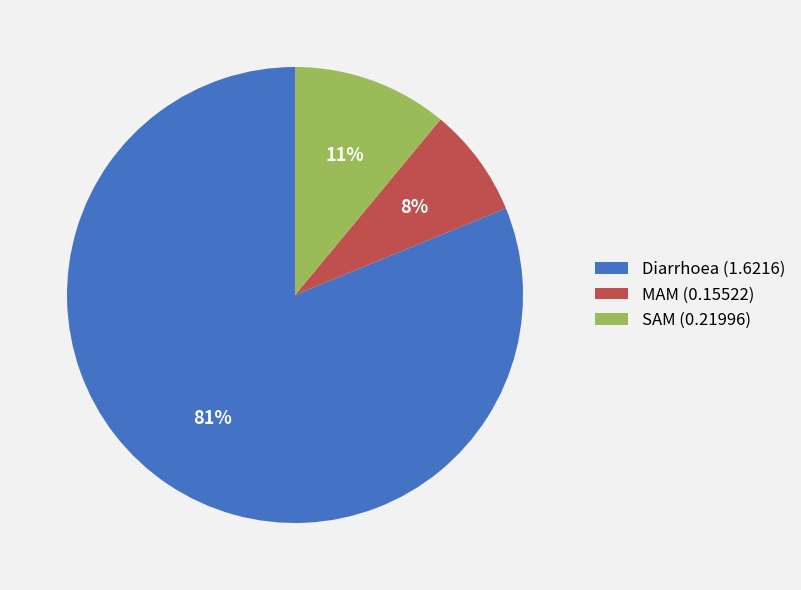

Is there any slice that represents more than half of the pie?

Yes